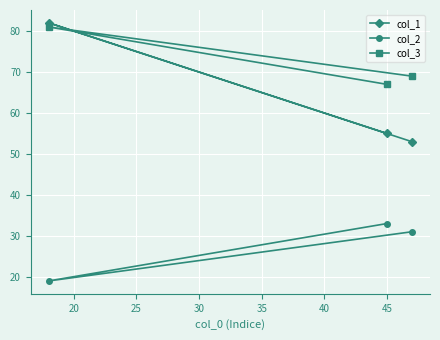

What is the greatest value displayed?

82